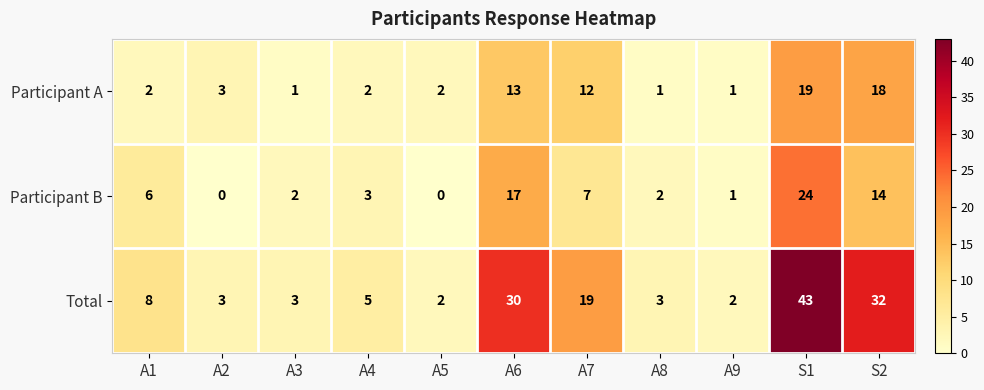

Which series has the widest spread of values?

Total